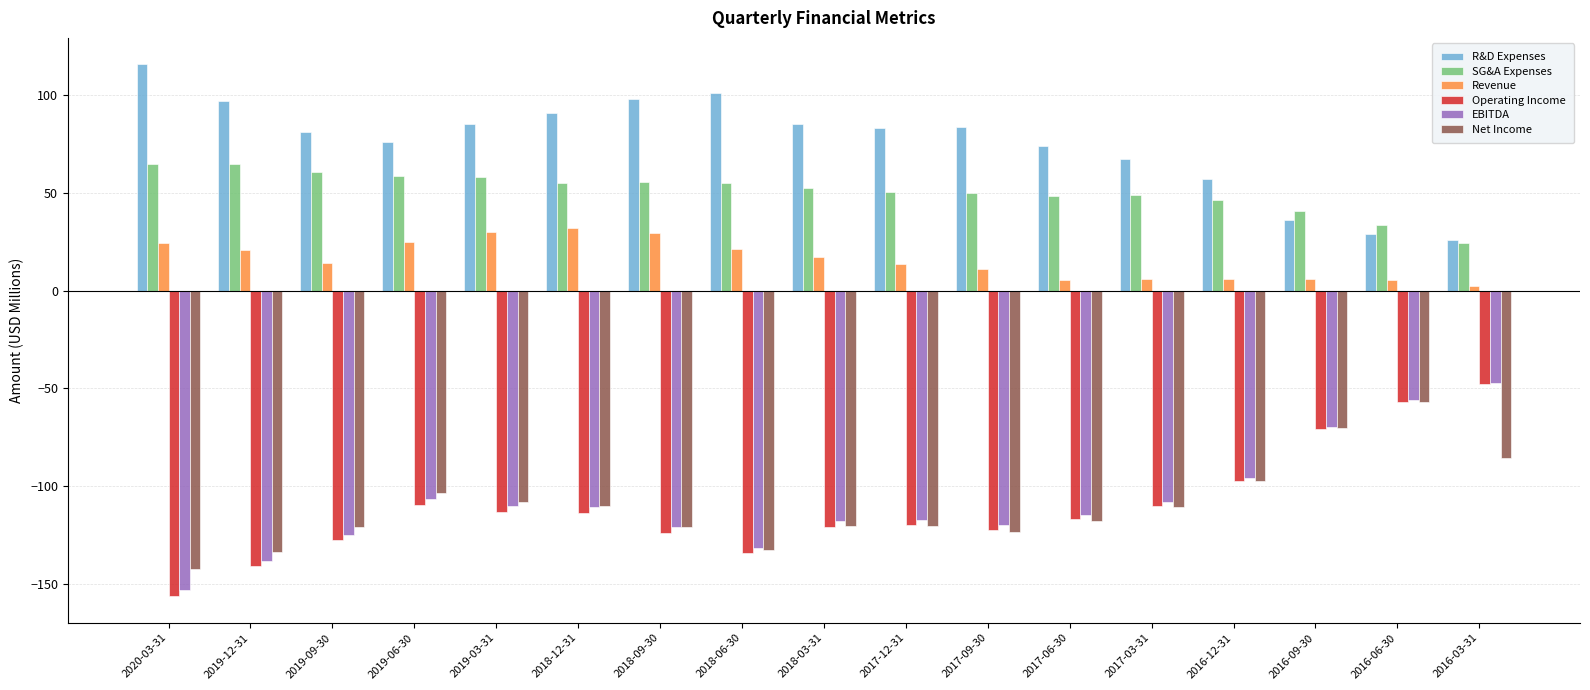

What is the value of the Operating Income bar at the 8th from the left?

-134.4